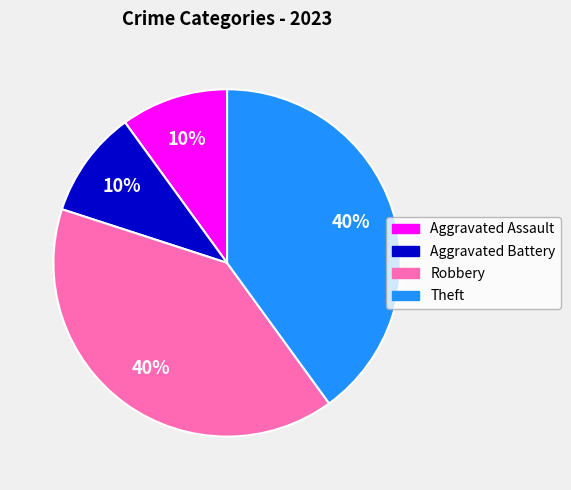

To the nearest percent, what percentage of the pie is Aggravated Assault?

10%